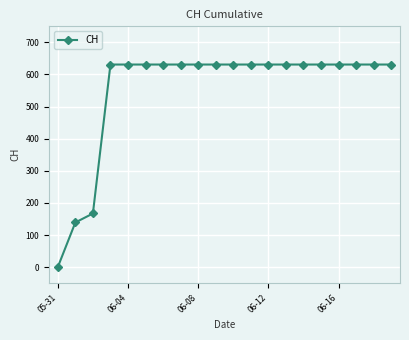

What is the value of the 19th point from the left?

631